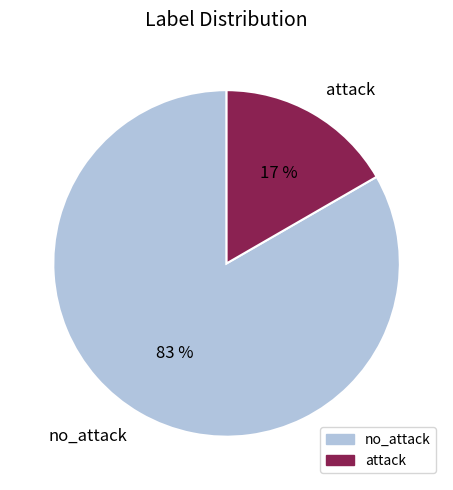

What is the largest slice in the pie chart?

no_attack